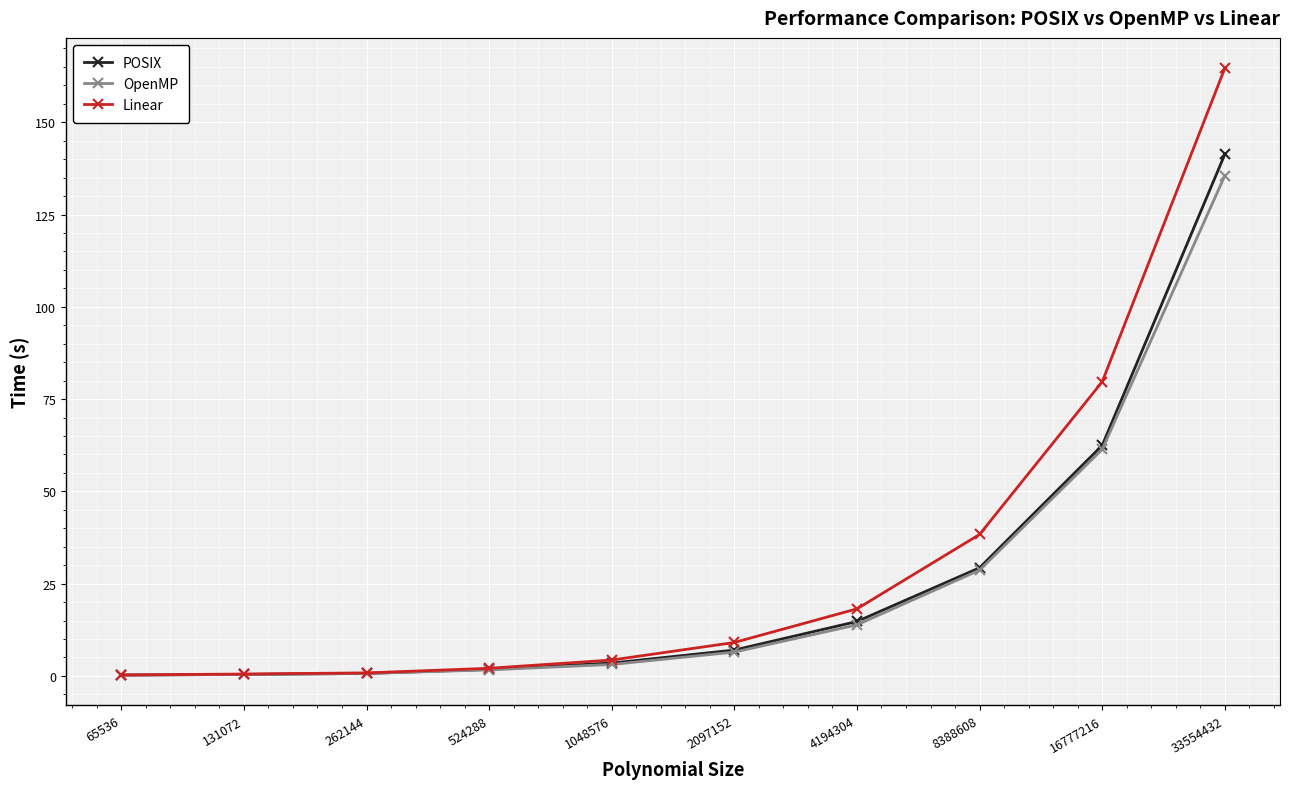

True or false: OpenMP has more than 2 points higher than both neighbors.

False